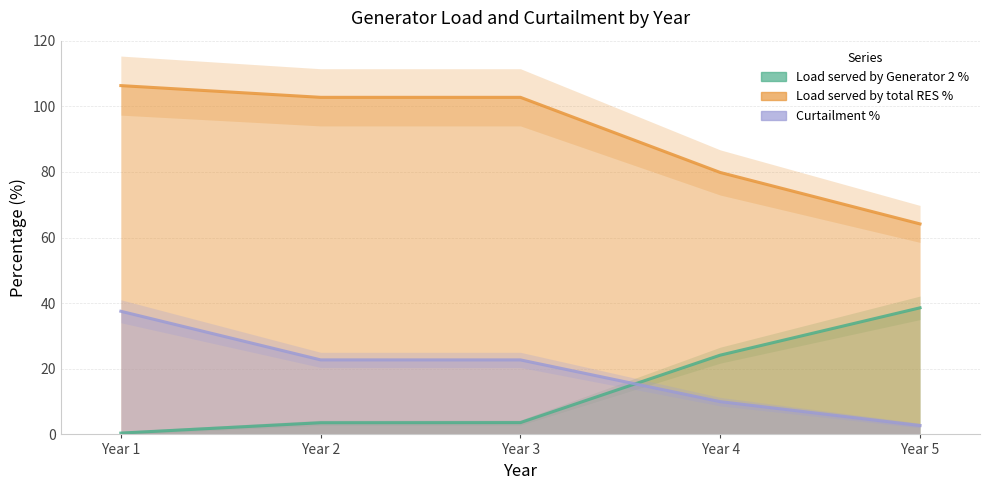

True or false: Load served by total RES % and Load served by Generator 2 % intersect in this chart.

False